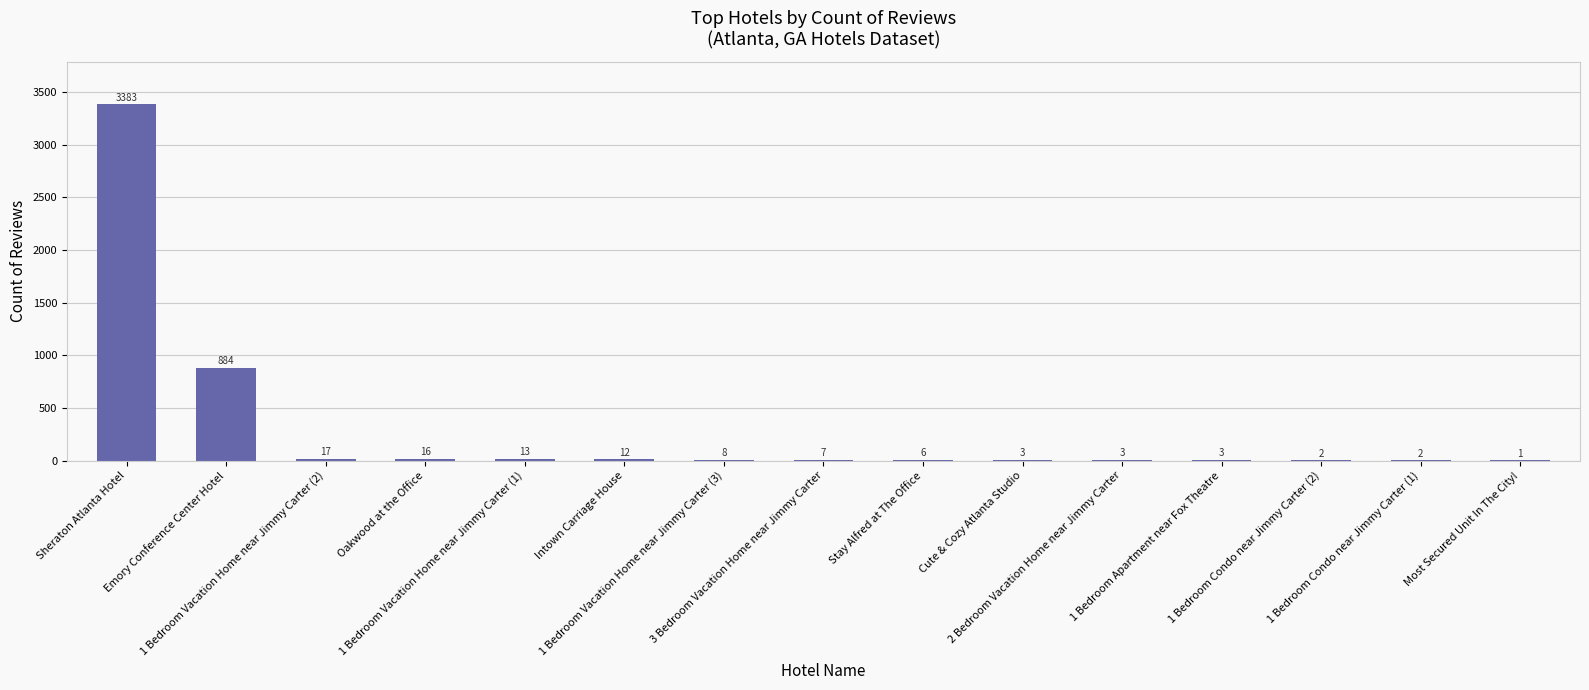

What is the sum of all values?

4360